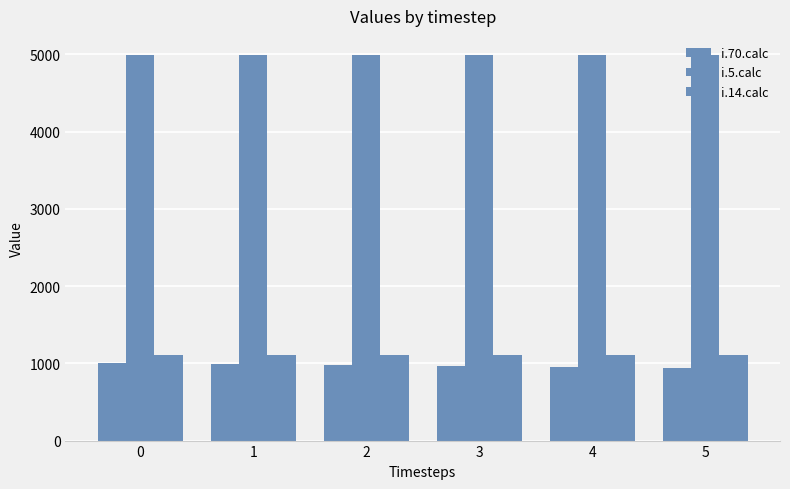

Which series has the largest range (max minus min)?

i.70.calc